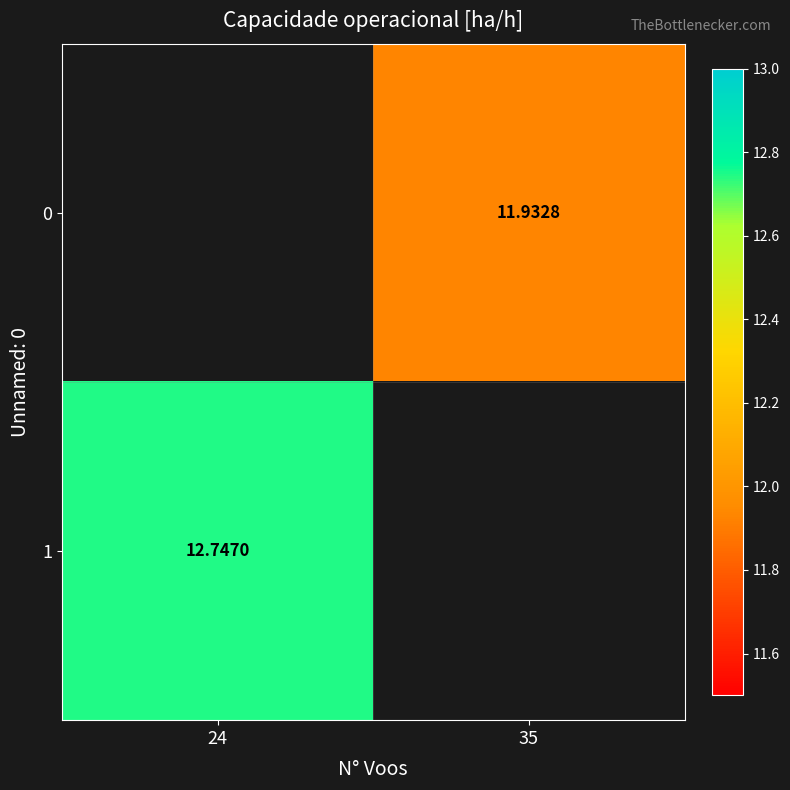

Where does the 0 series first go above 11?

35